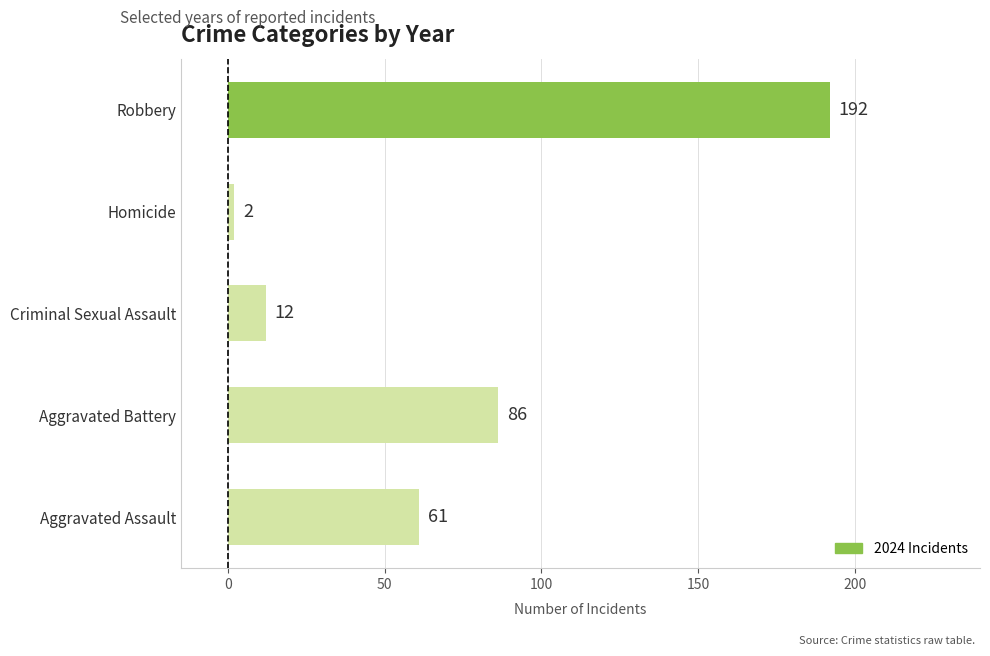

Count the number of data series in this chart.

1